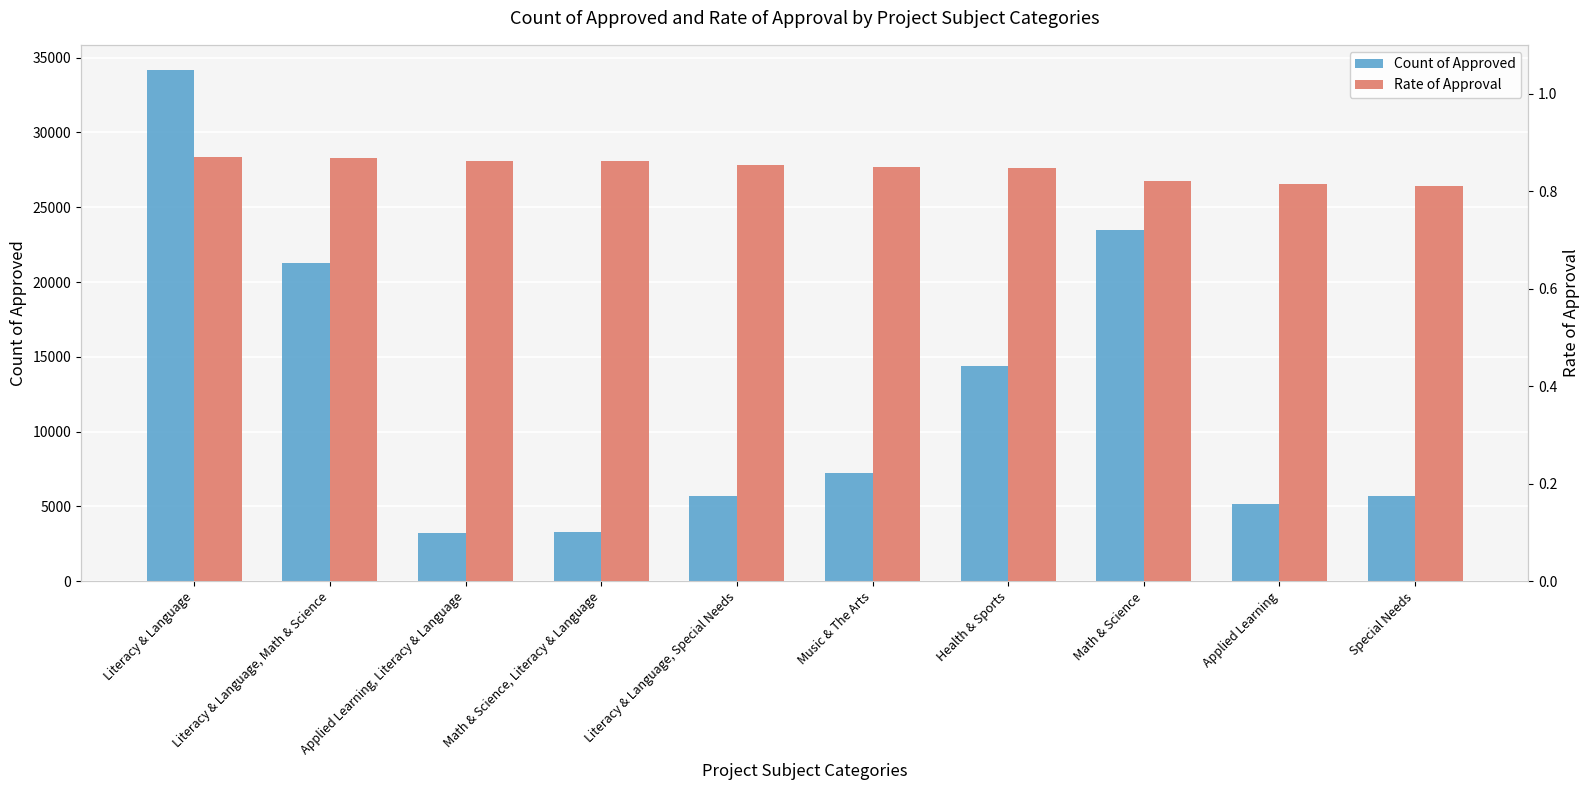

The Count of Approved series shows 5719.0 at Special Needs. True or false?

True